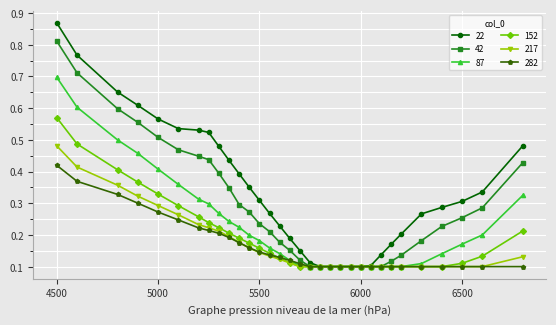

Which series has the widest spread of values?

22